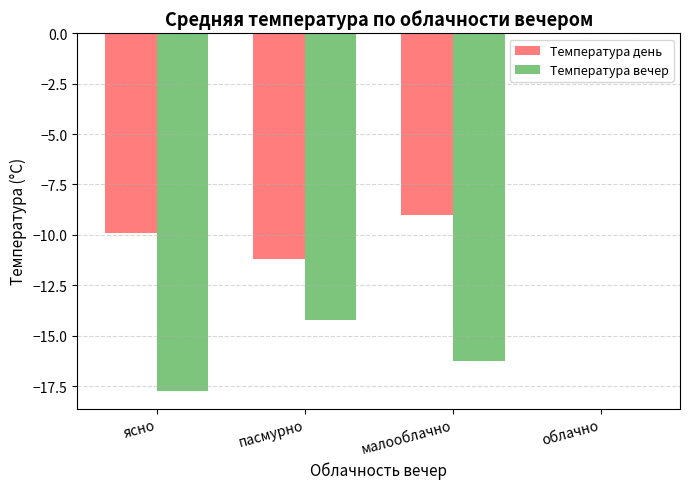

How many categories are shown in the chart?

4